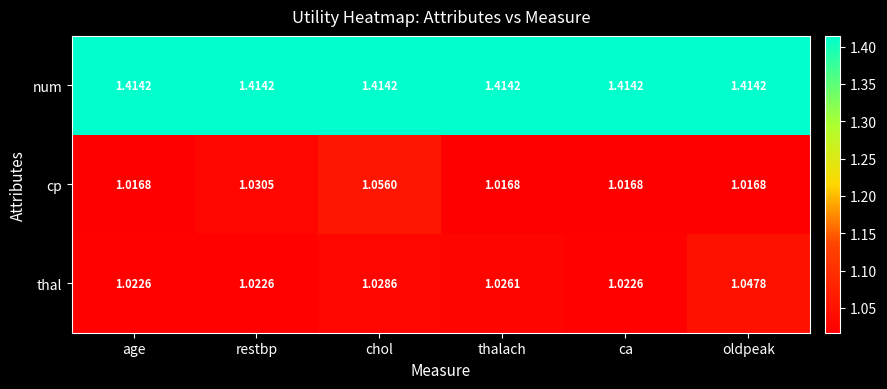

Is the value of num at ca greater than the value of thal at age?

Yes